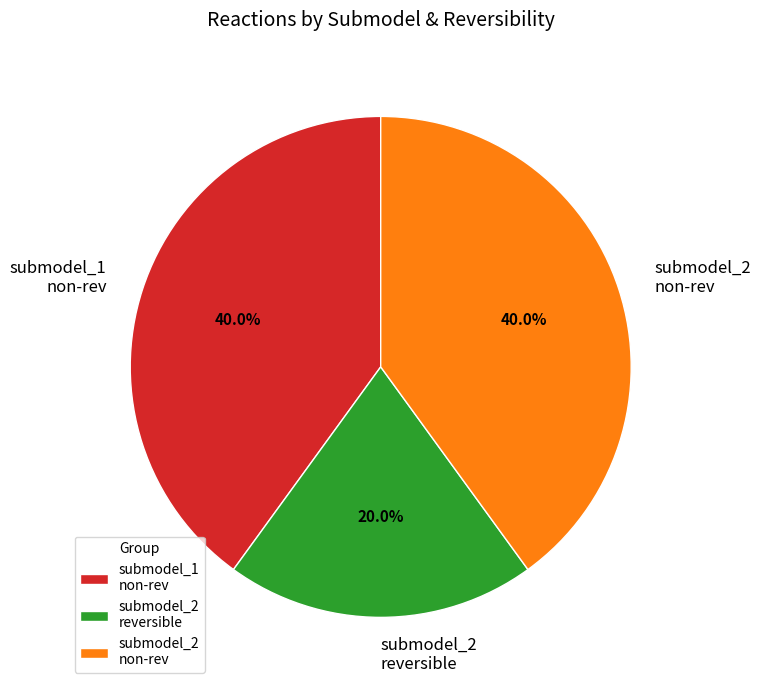

To the nearest percent, what is the average slice percentage?

33%